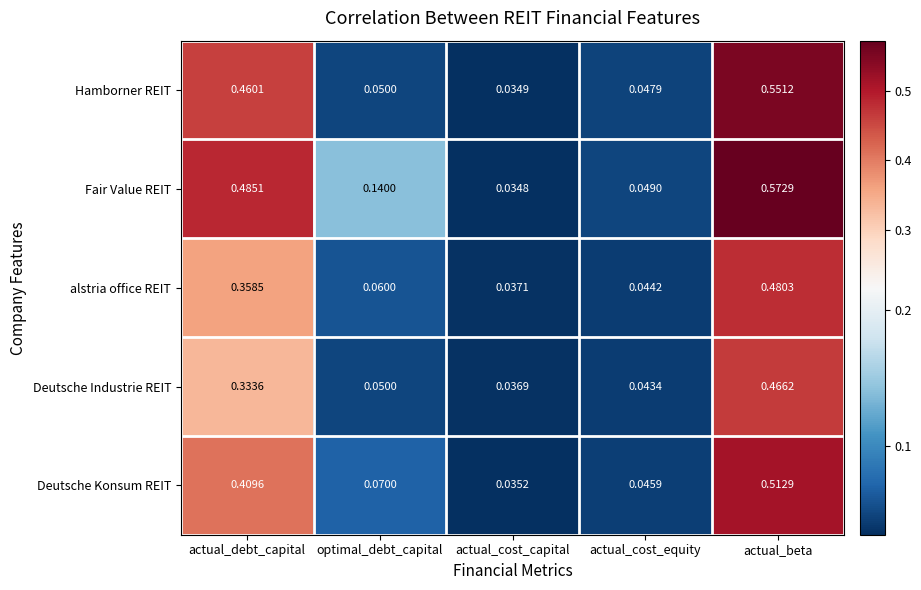

Which label corresponds to the largest value in the chart?

actual_beta